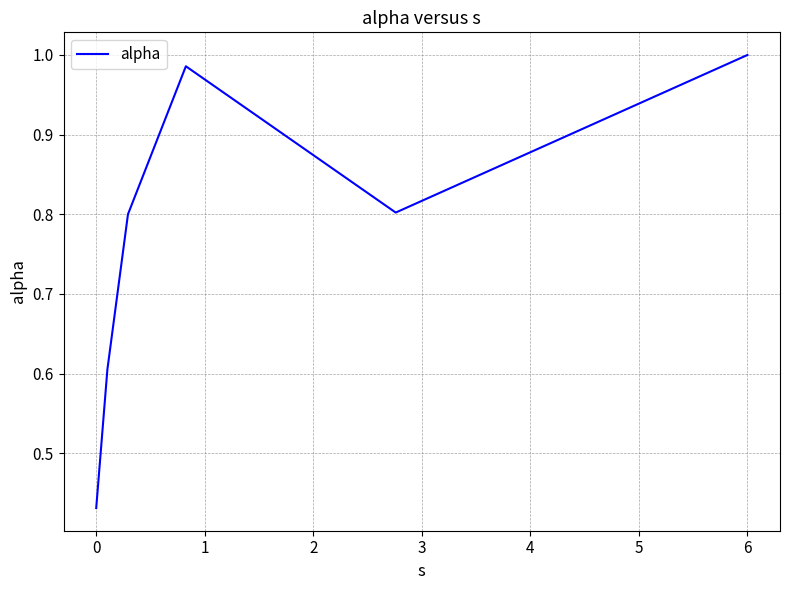

What is the average value?

0.8